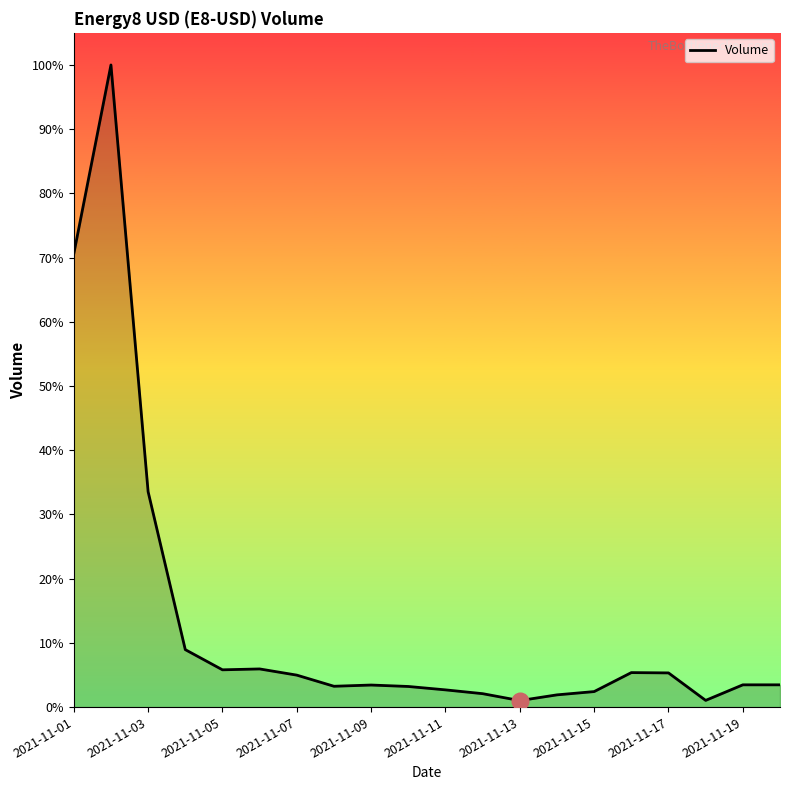

Does the chart have visible grid lines?

No